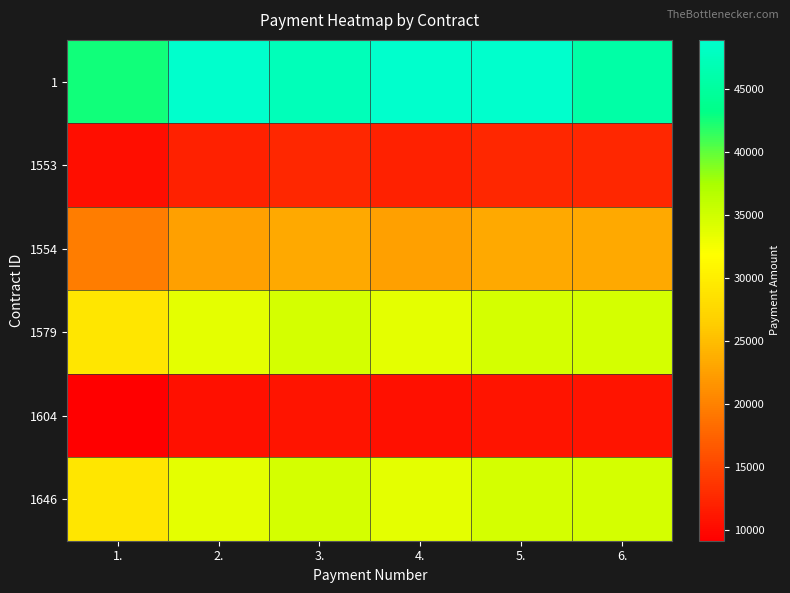

At how many categories does at least one series exceed 29297?

6